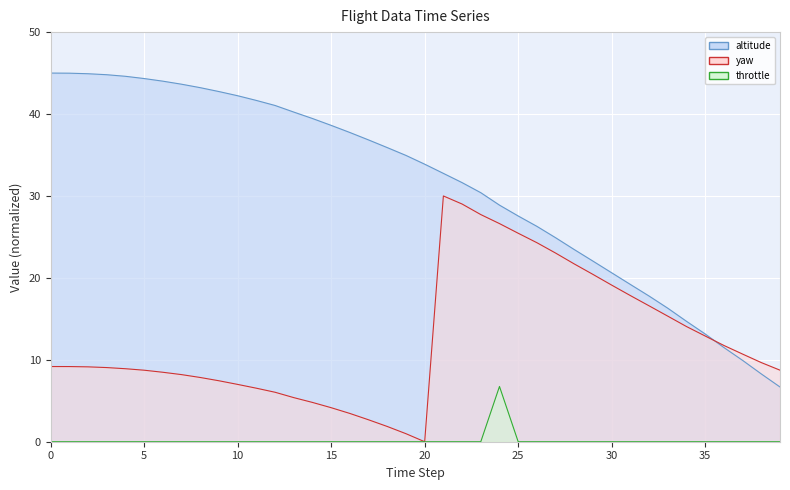

What are all the series names shown in the legend?

altitude, yaw, throttle